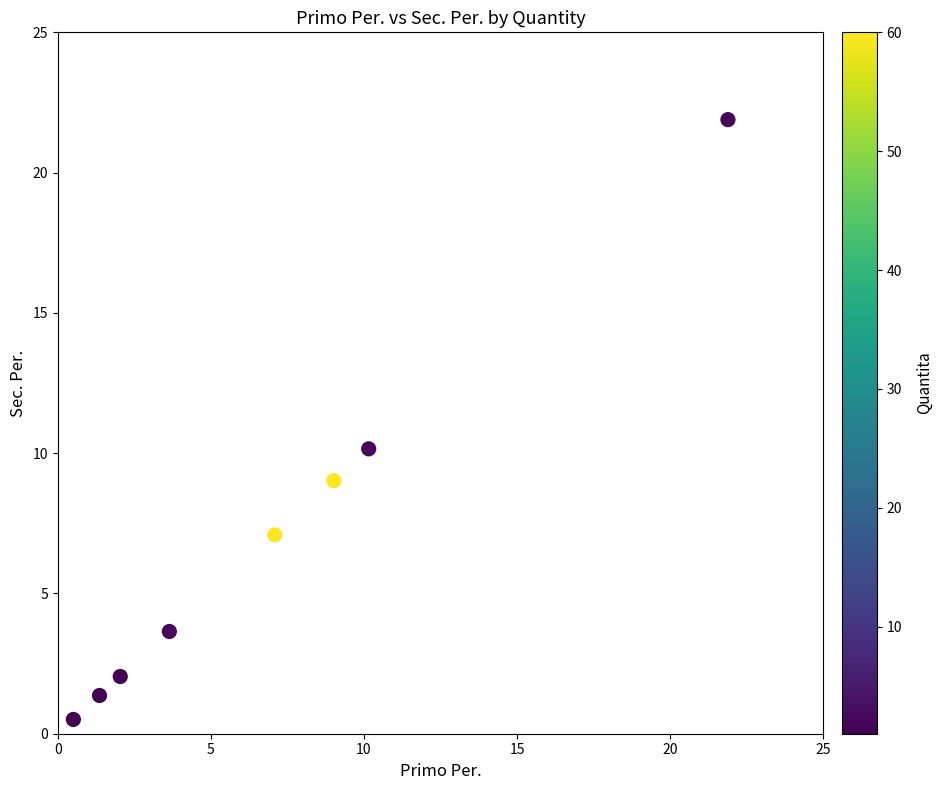

What Y value in the scatter plot is closest to 11?

10.2